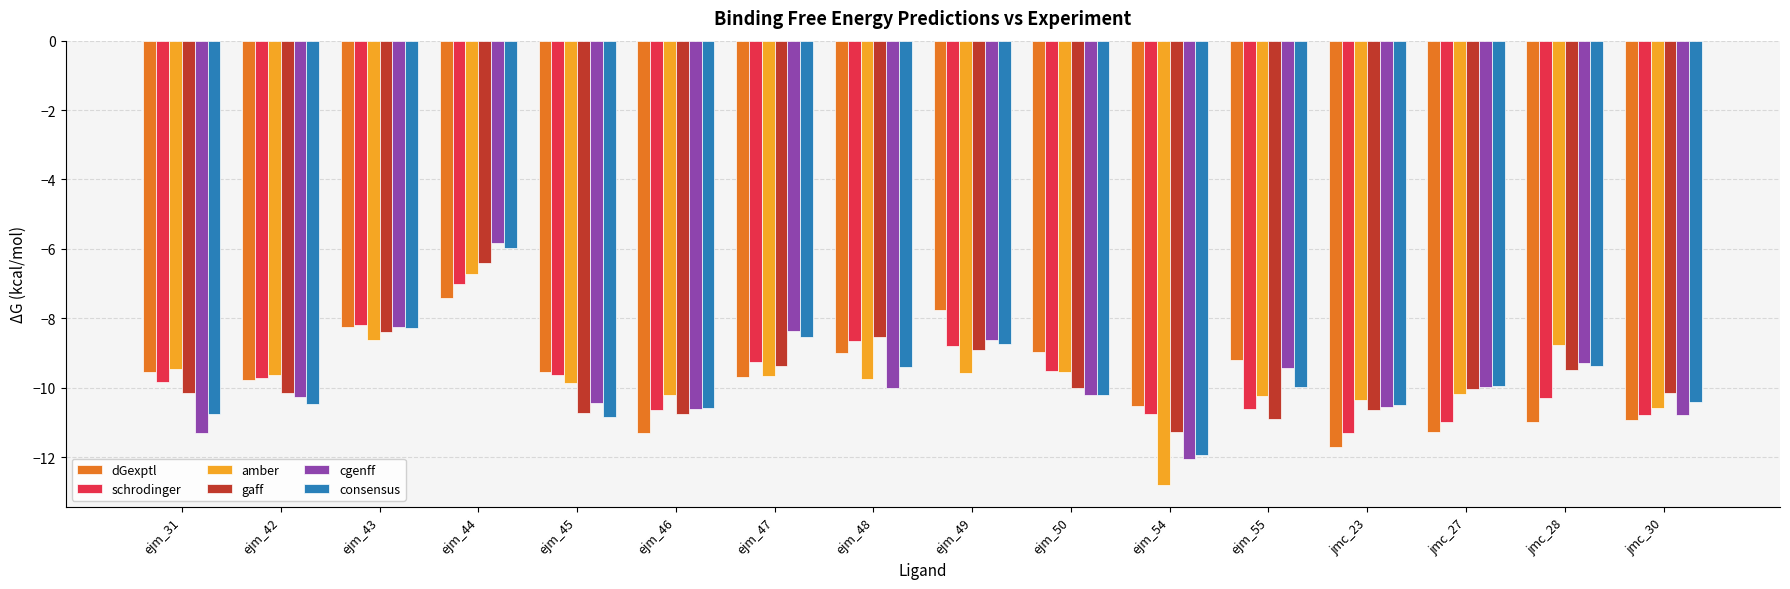

How many distinct data groups are displayed?

6